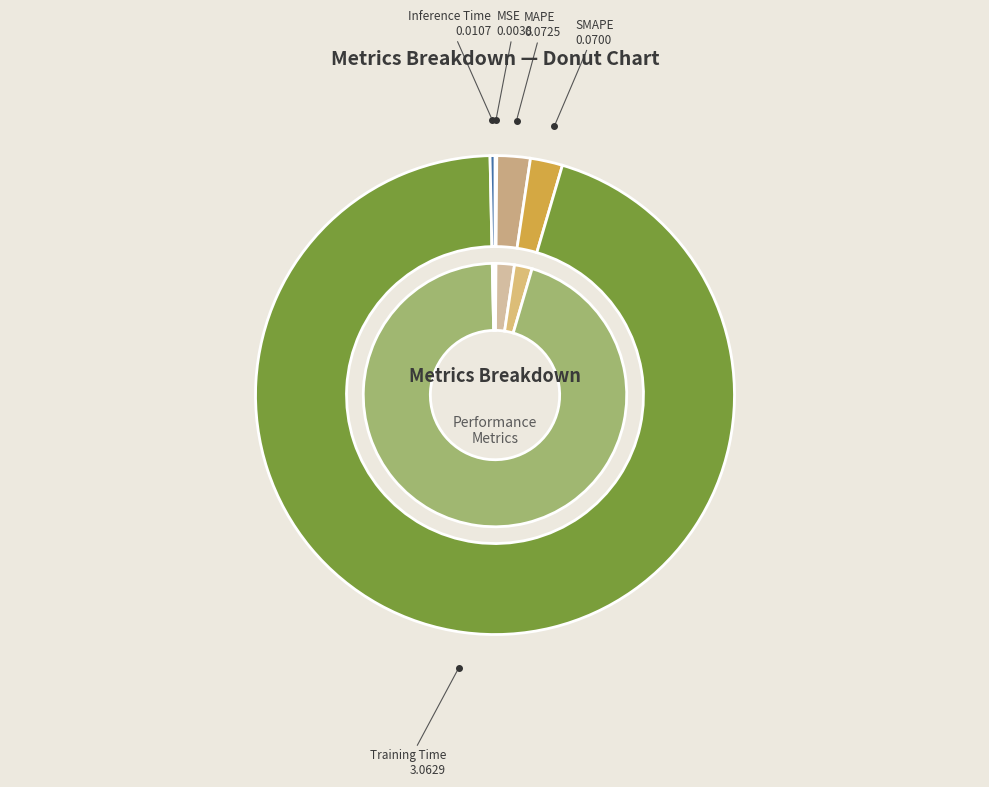

Between MSE and Training Time, which is larger?

Training Time